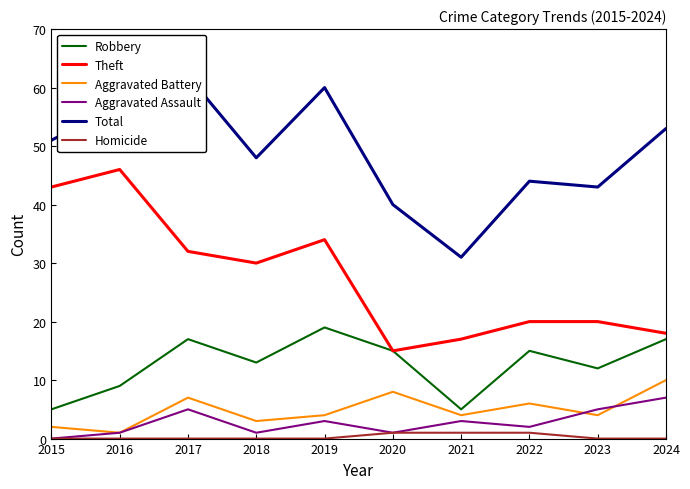

What are all the series names shown in the legend?

Robbery, Theft, Aggravated Battery, Aggravated Assault, Total, Homicide